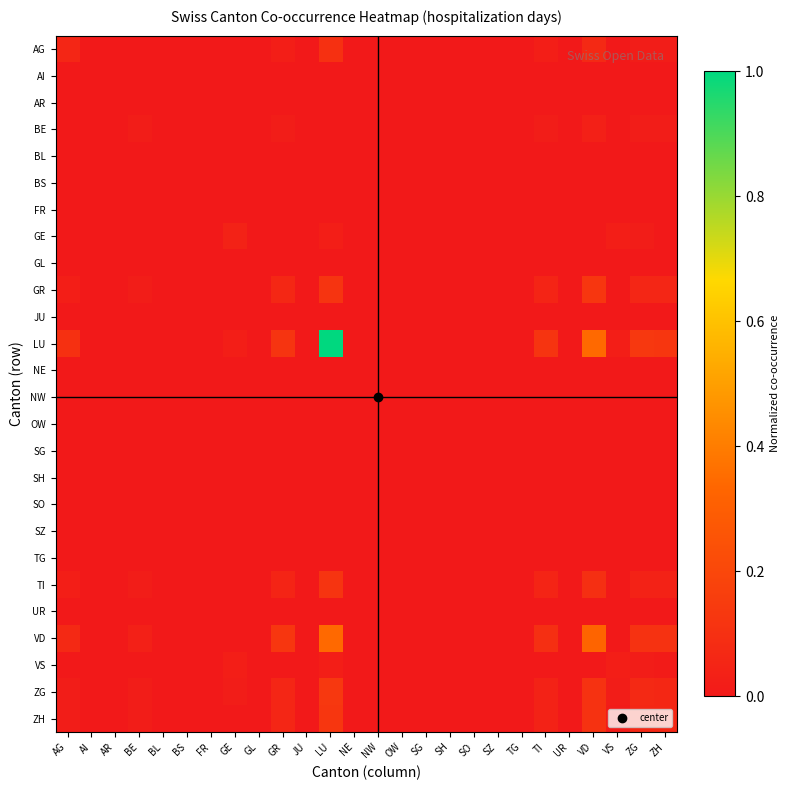

Rank the series by their maximum value, from lowest to highest.

AI, AR, BL, BS, FR, GL, JU, NE, NW, OW, SG, SH, SO, SZ, TG, UR, VS, BE, GE, AG, TI, GR, ZH, ZG, VD, LU